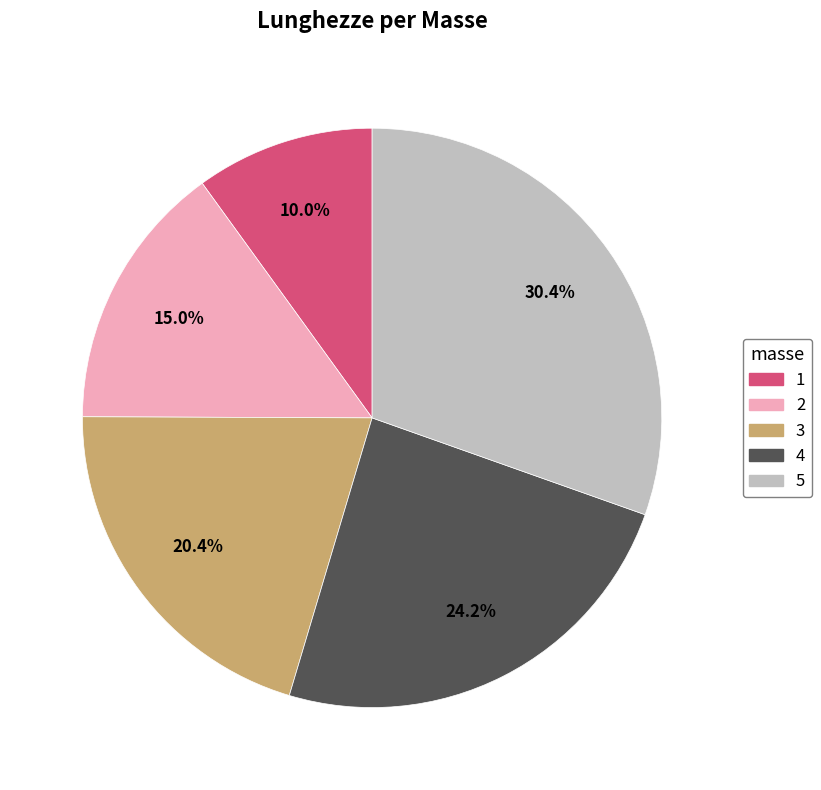

The 4 slice represents 24% of the pie. True or false?

True